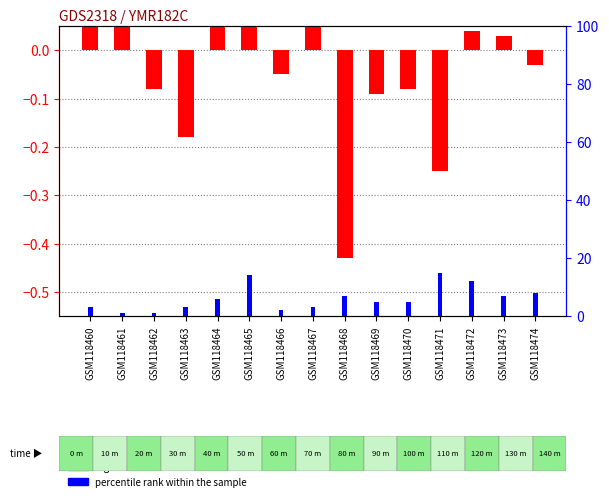

How many values in the log10 ratio series exceed 0?

7